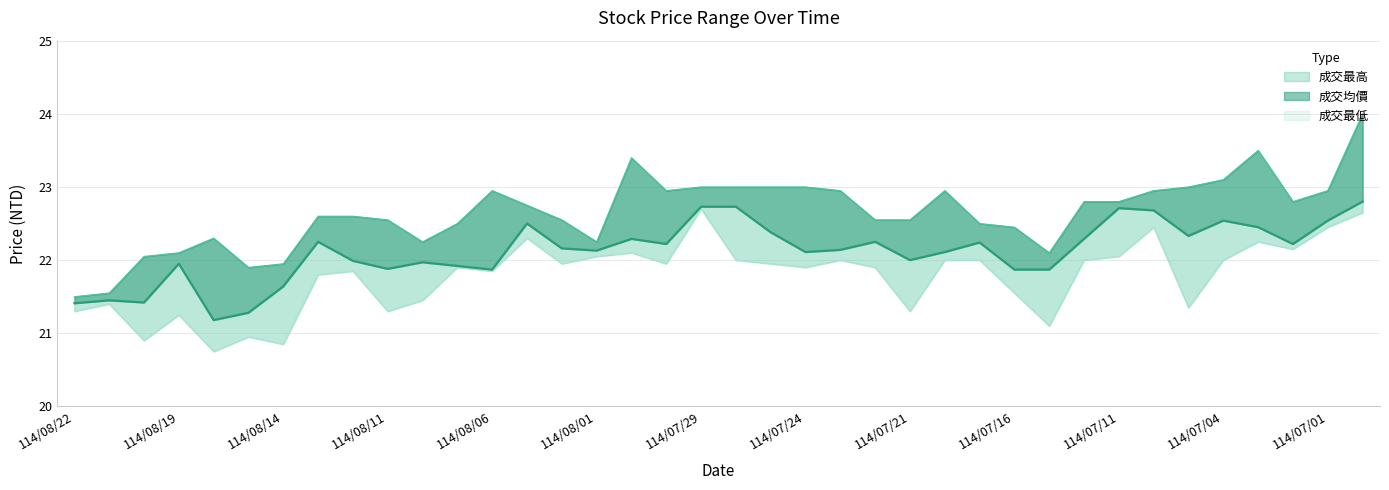

What are all the series names shown in the legend?

成交最高, 成交均價, 成交最低